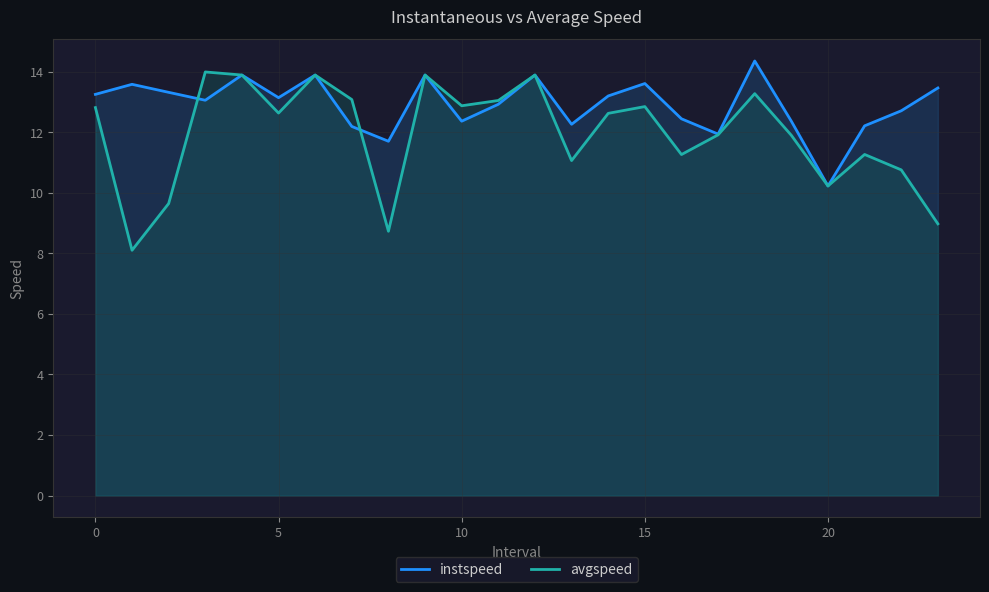

How many interior local valleys does the instspeed series have?

7